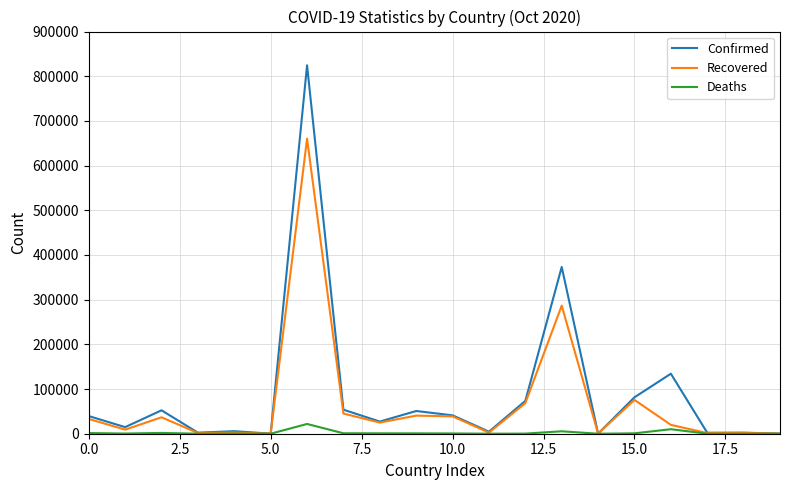

List the series in order of their peak value, lowest first.

Deaths, Recovered, Confirmed